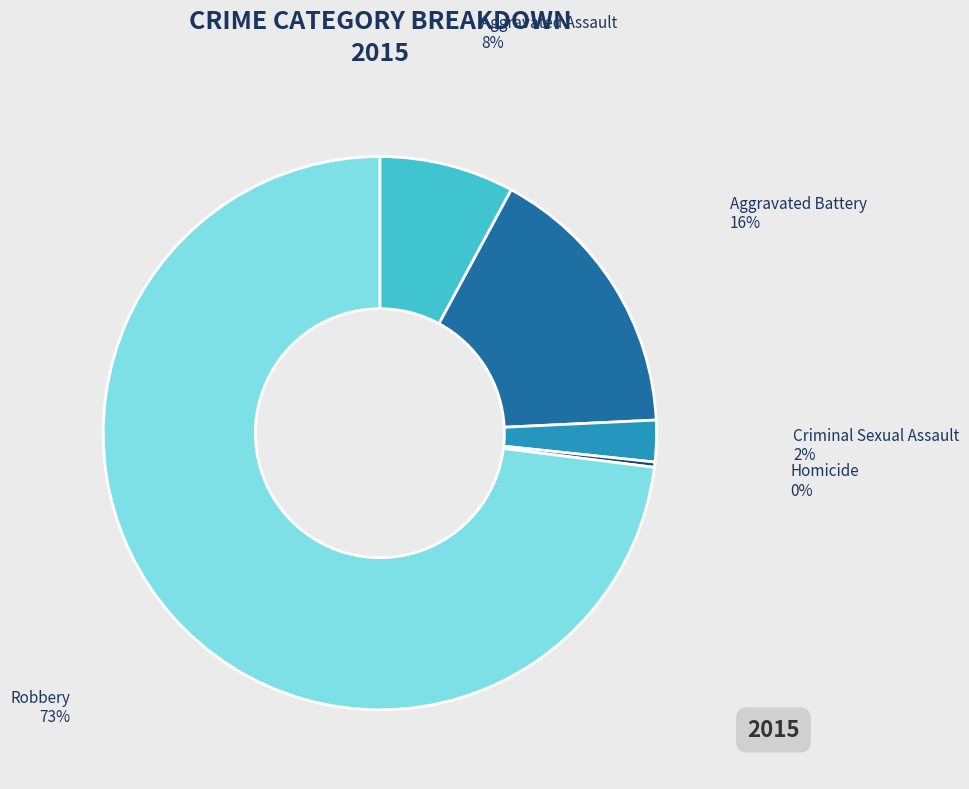

To the nearest percent, what is the average slice percentage?

20%